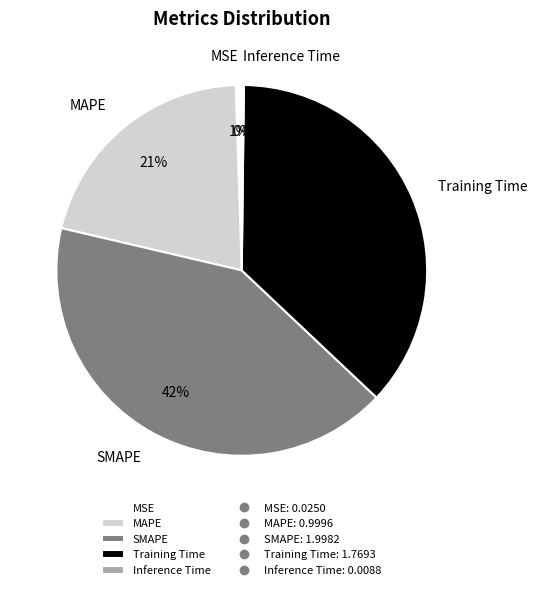

To the nearest percent, what is the difference between the Training Time and MAPE slice percentages?

16%